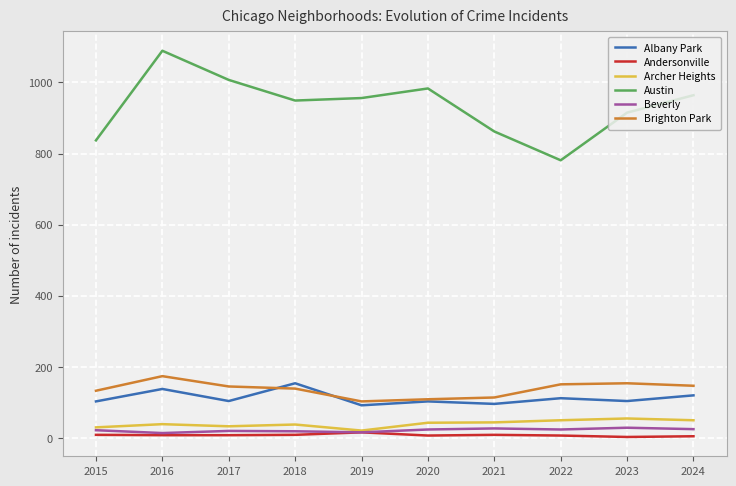

What is the sum of all Albany Park values?

1126